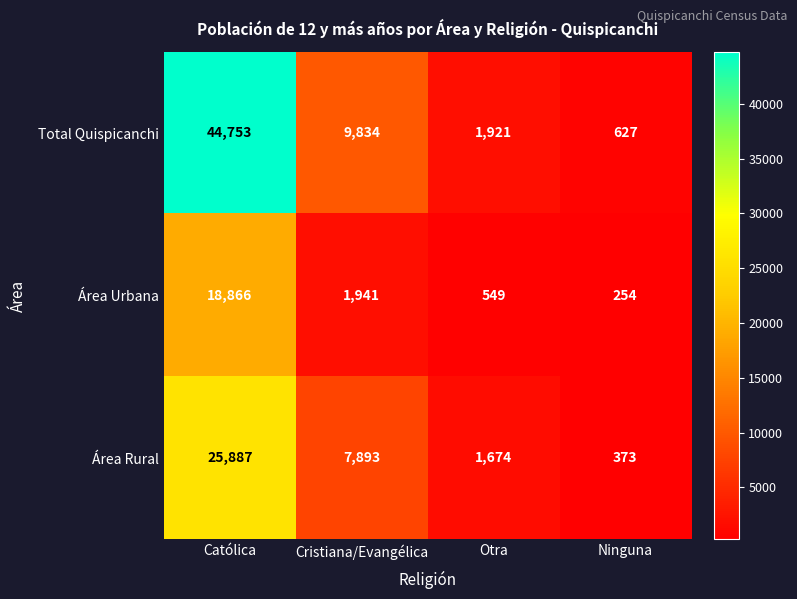

At which category does the chart reach its peak across all series?

Católica